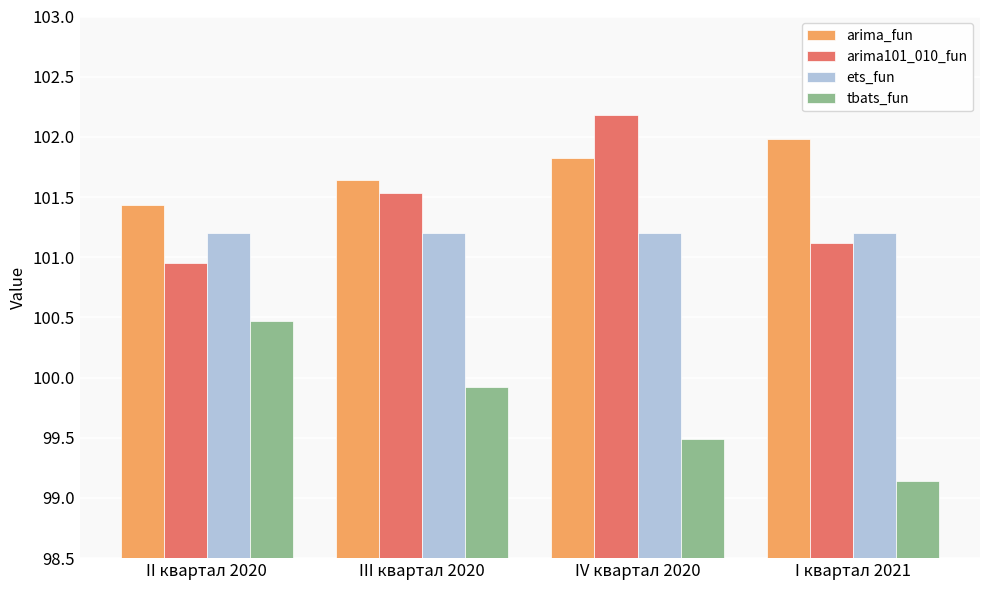

How many bars are there in each group?

4